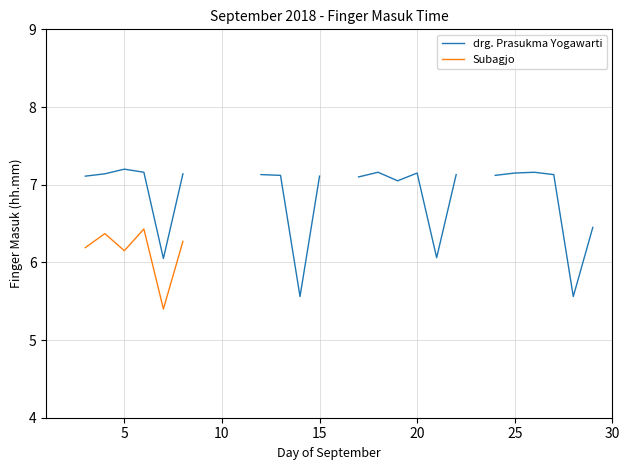

True or false: drg. Prasukma Yogawarti and Subagjo cross at least once.

False